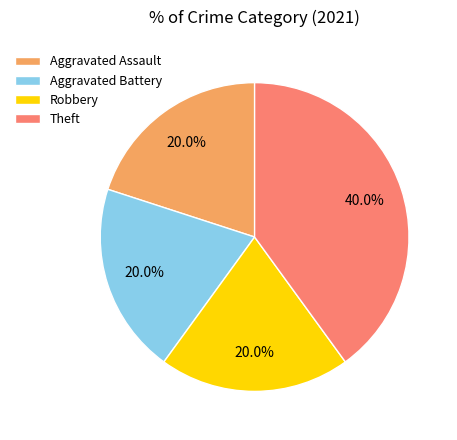

What is the largest slice in the pie chart?

Theft